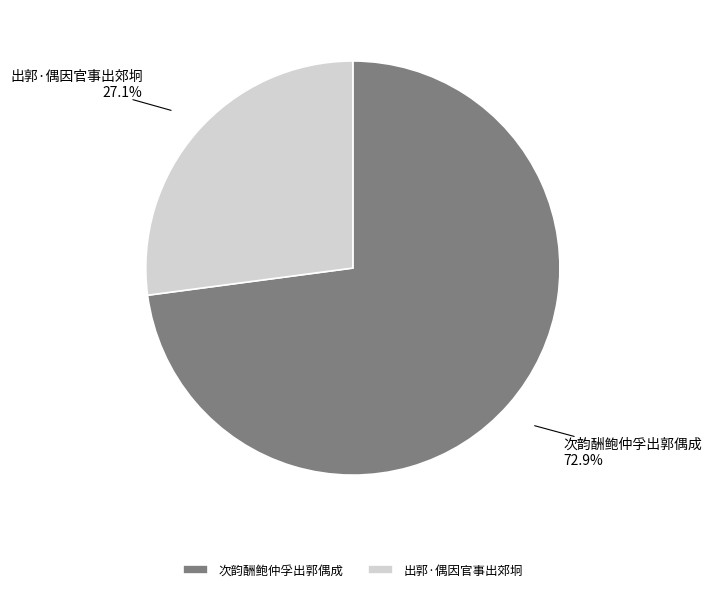

What percentage is NOT represented by 次韵酬鲍仲孚出郭偶成?

27.1%